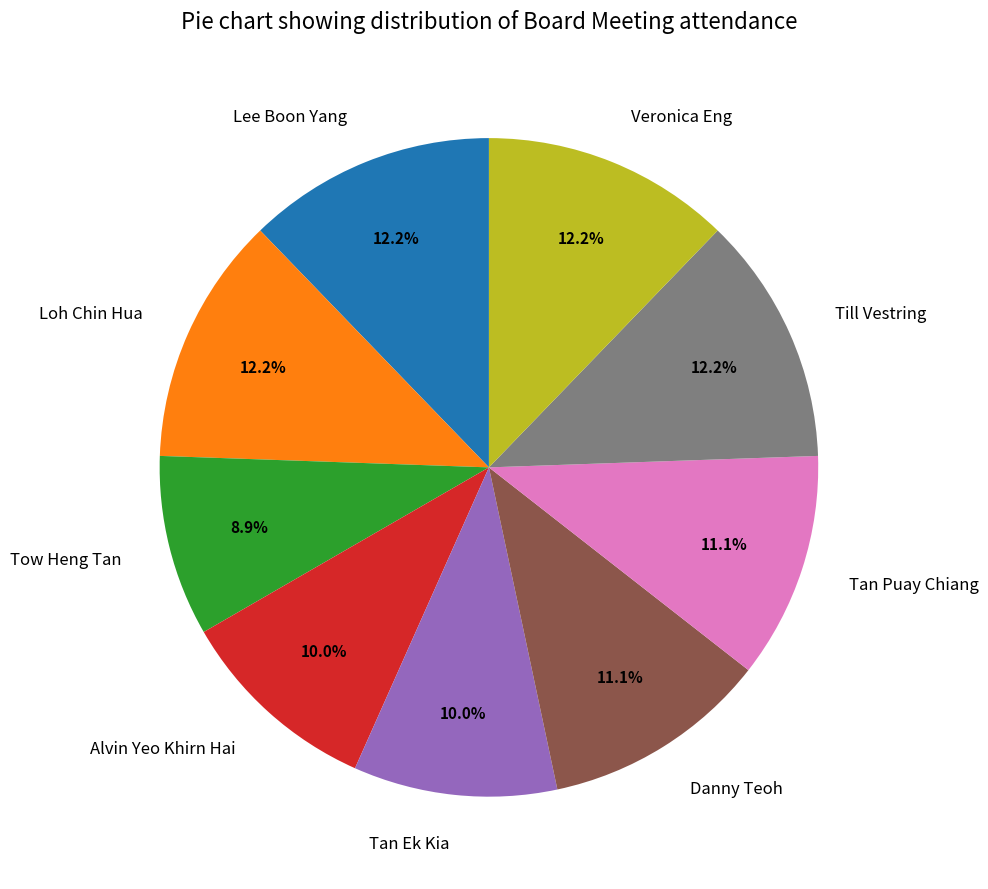

Do Tow Heng Tan and Lee Boon Yang together represent more than half of the pie?

No